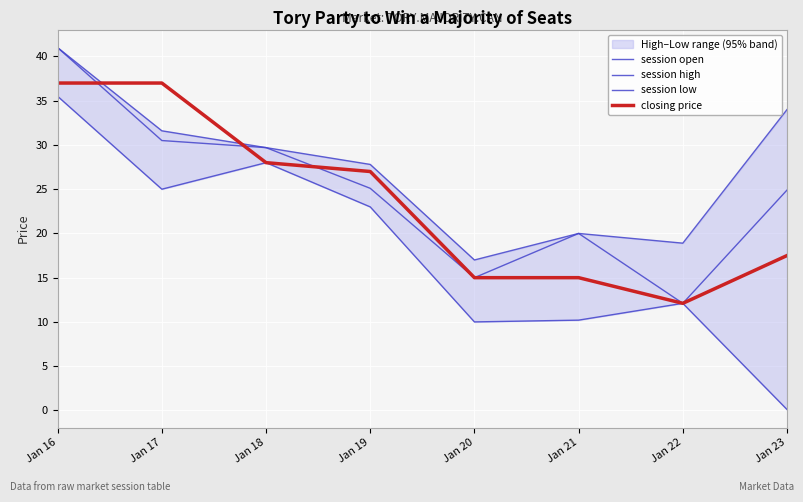

Which series has the largest total across all categories?

session high